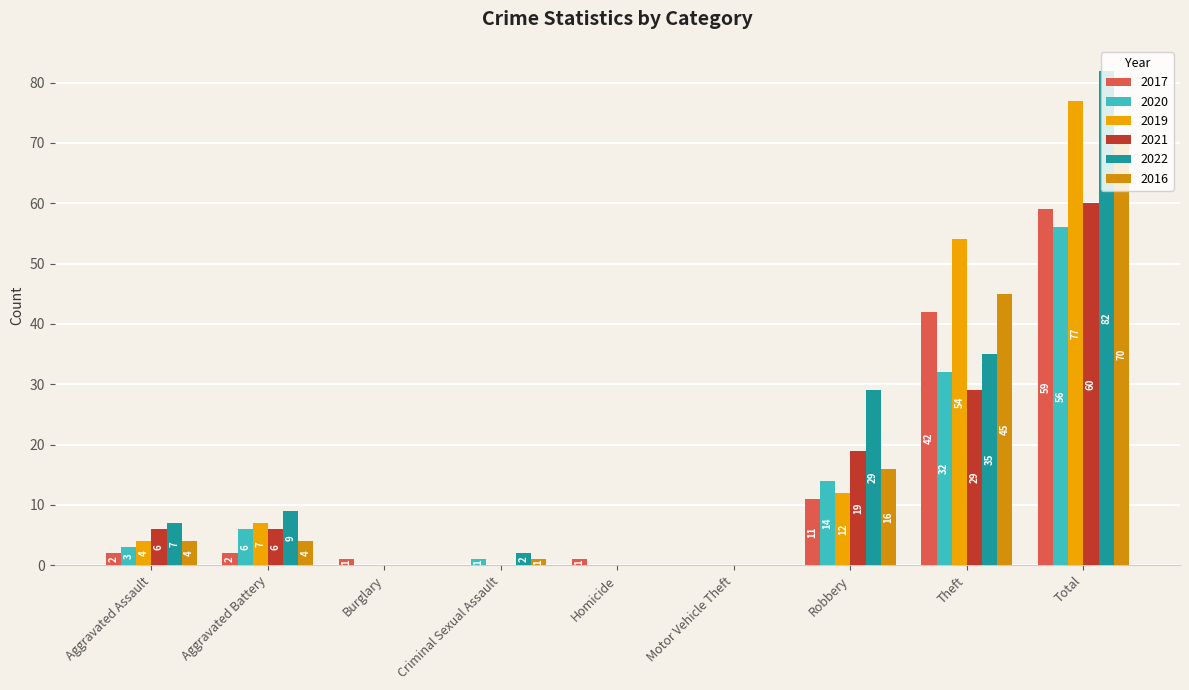

Count the number of data series in this chart.

6